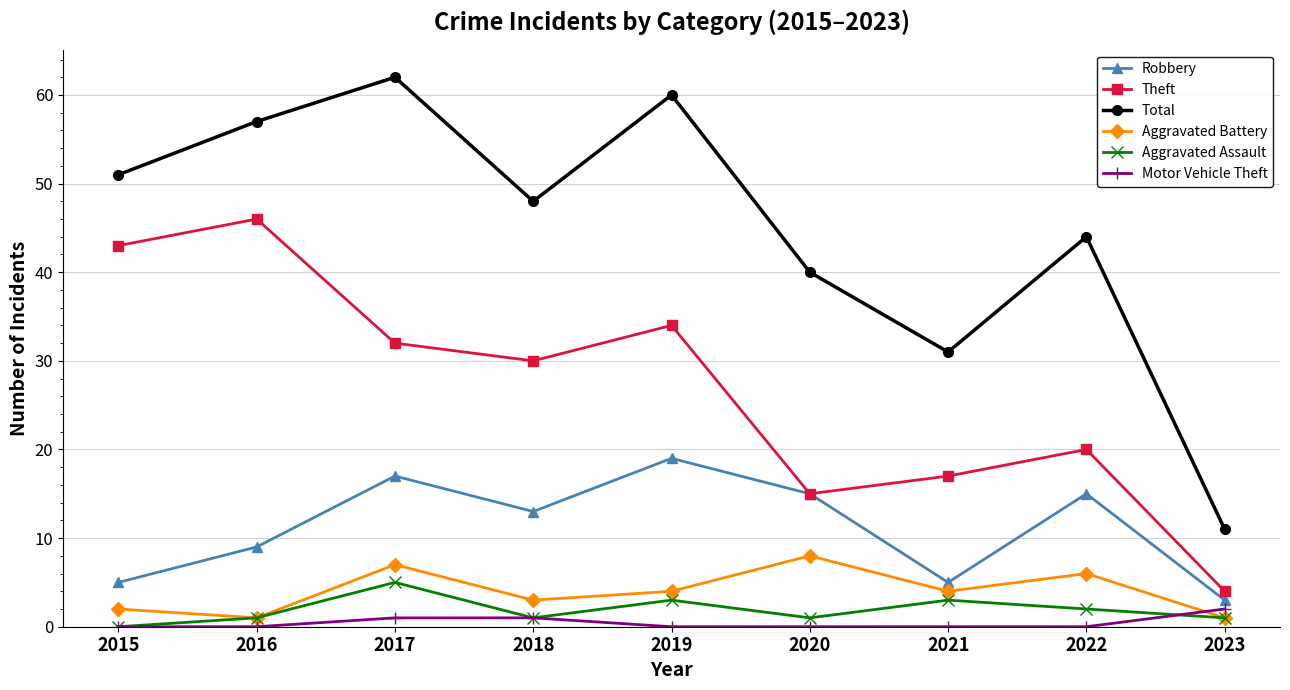

What is the difference between the highest and lowest values at 2020?

40